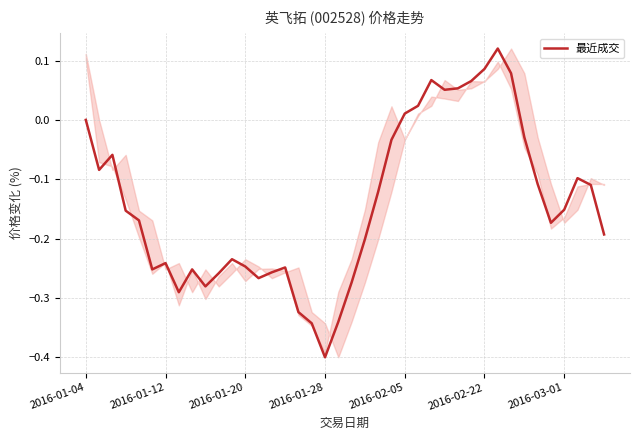

What is the difference between the maximum and minimum values?

0.5